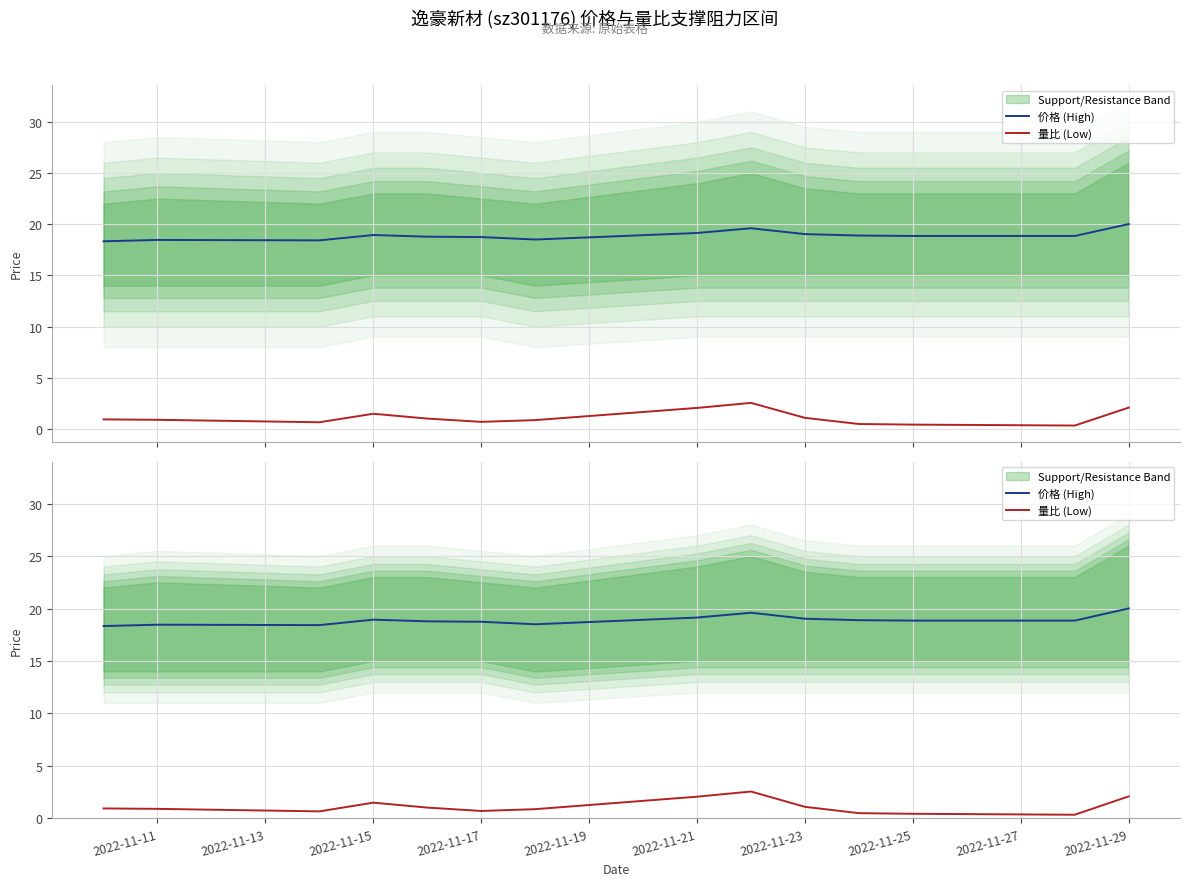

True or false: 价格 (High) and 量比 (Low) cross at least once.

False